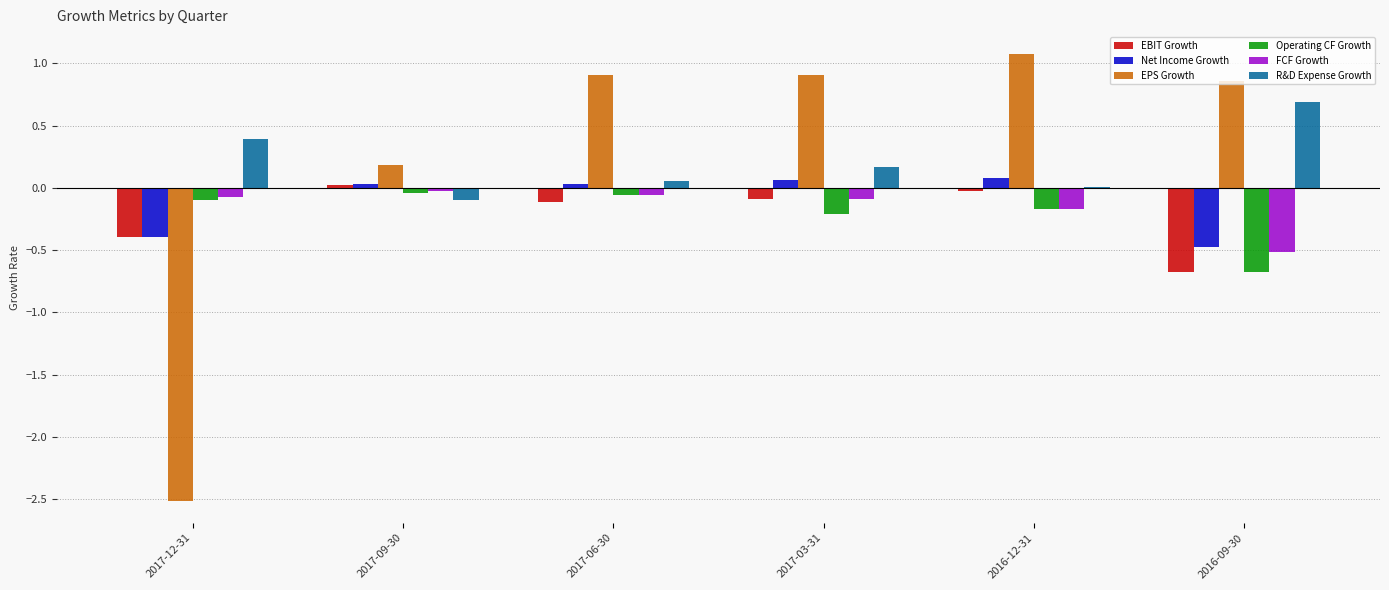

What is the approximate value of R&D Expense Growth at 2016-09-30?

0.7